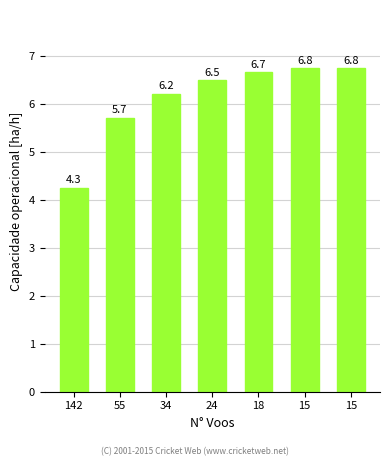

Rank the categories by value from lowest to highest.

142, 55, 34, 24, 18, 15, 15